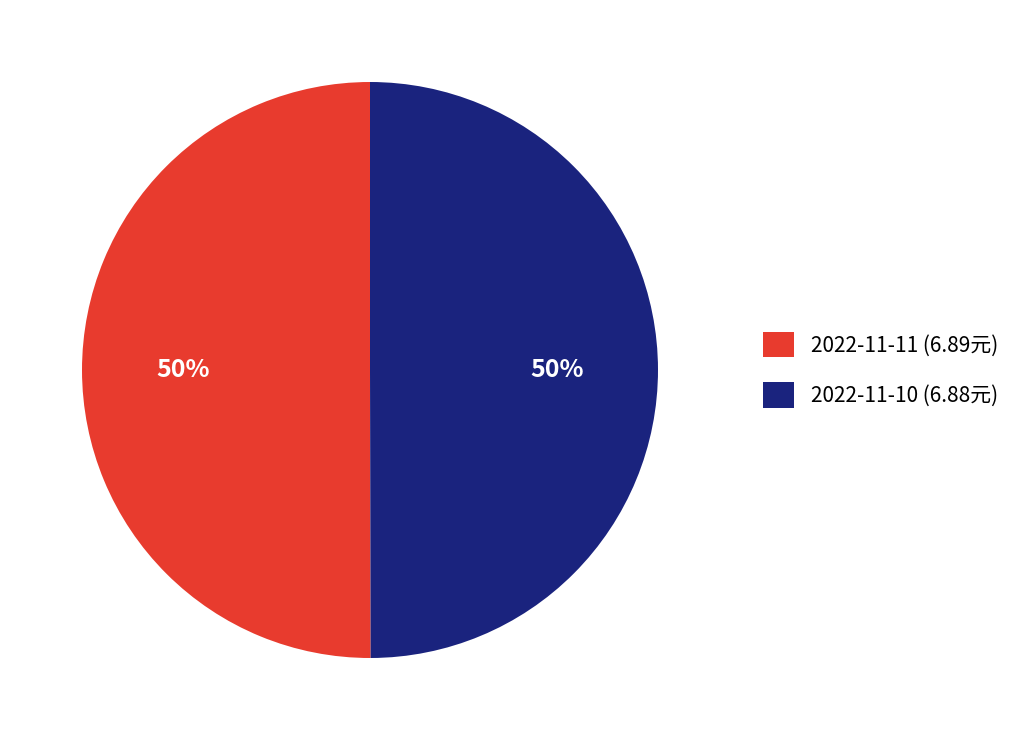

Is the sum of 2022-11-11 (6.89元) and 2022-11-10 (6.88元) greater than half?

Yes